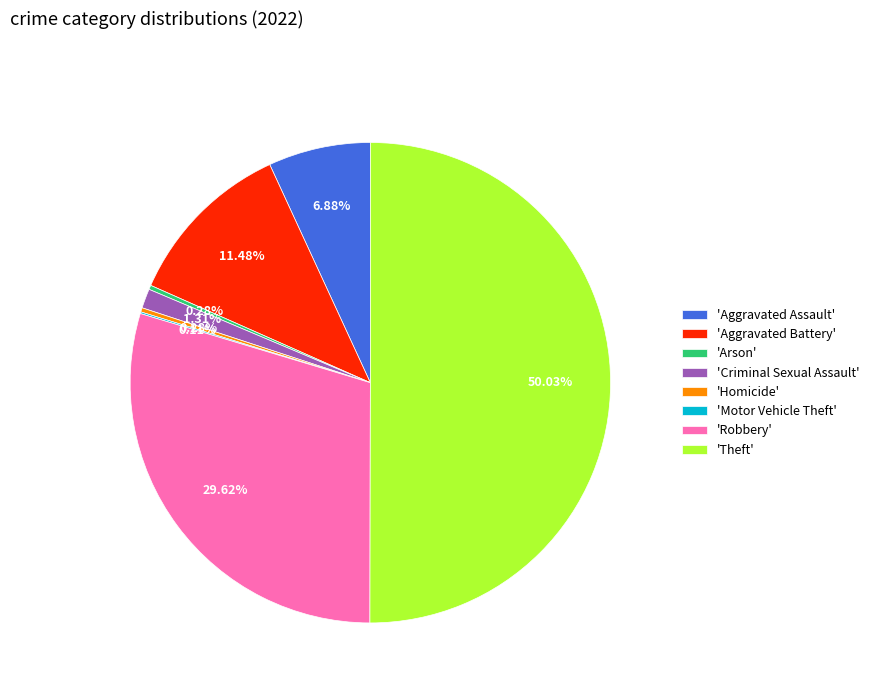

Approximately how many times larger is the value at 'Theft' compared to 'Arson'?

176.0